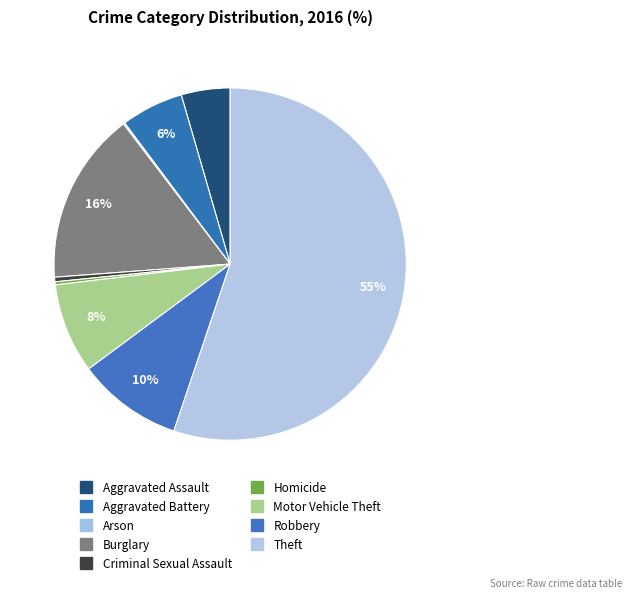

How many slices are in this pie chart?

9